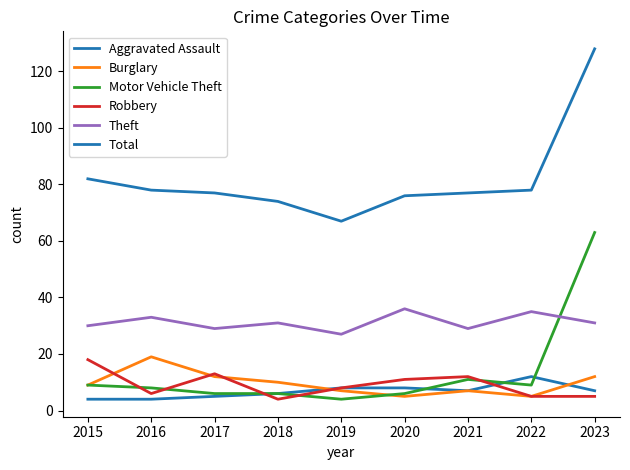

In Robbery, how many points are higher than both neighbors (excluding endpoints)?

2